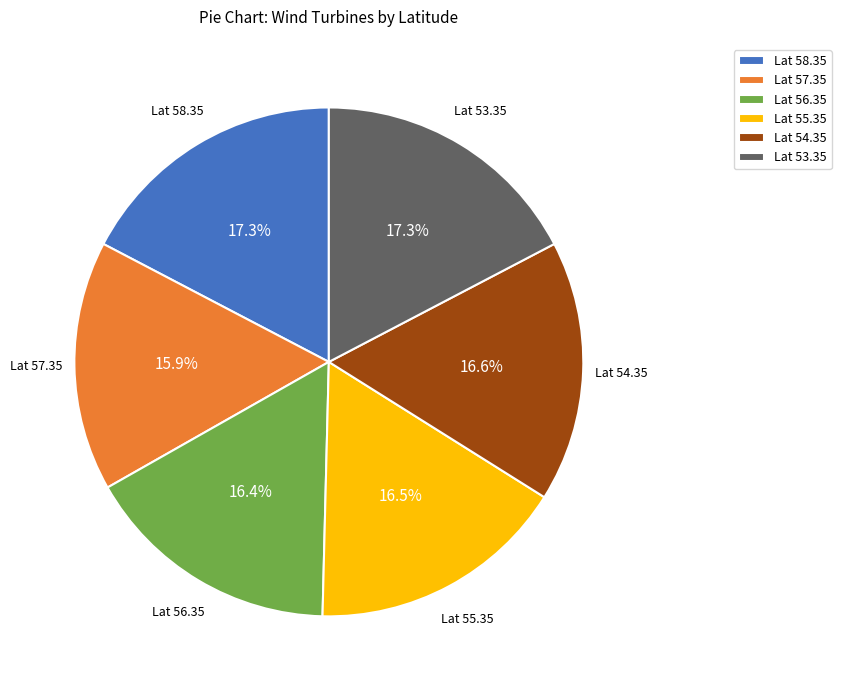

Do Lat 53.35 and Lat 57.35 together represent more than half of the pie?

No